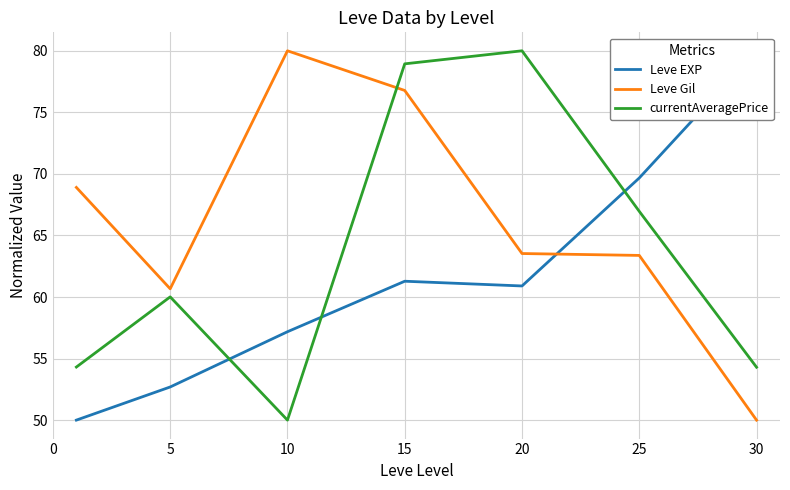

After their last crossing, which series has the higher values: Leve Gil or currentAveragePrice?

currentAveragePrice